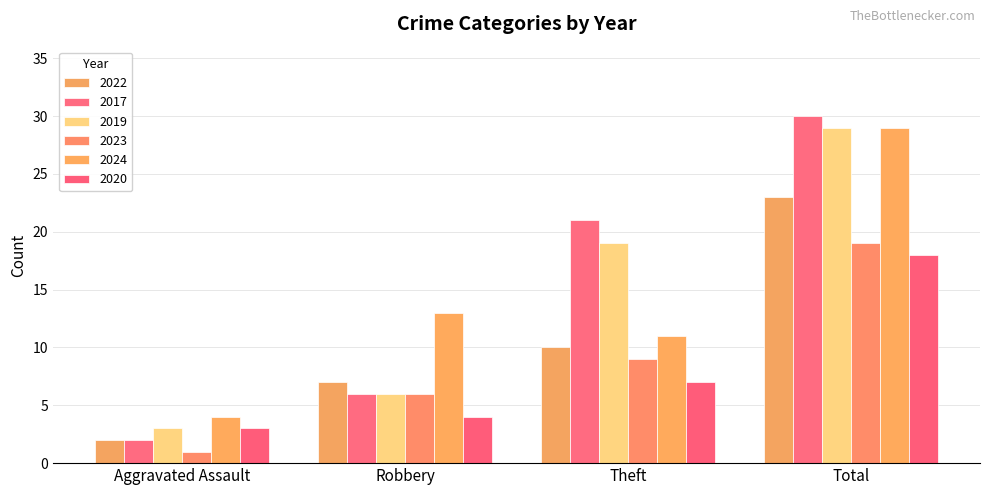

Which series has the largest total across all categories?

2017